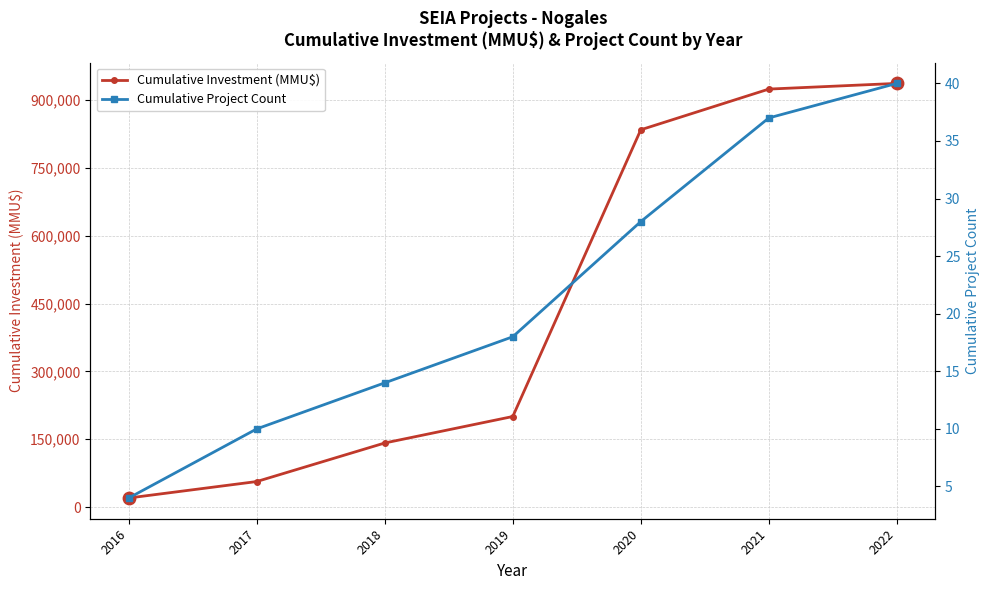

Is the value of Cumulative Investment (MMU$) at 2020 greater than the value of Cumulative Project Count at 2020?

Yes